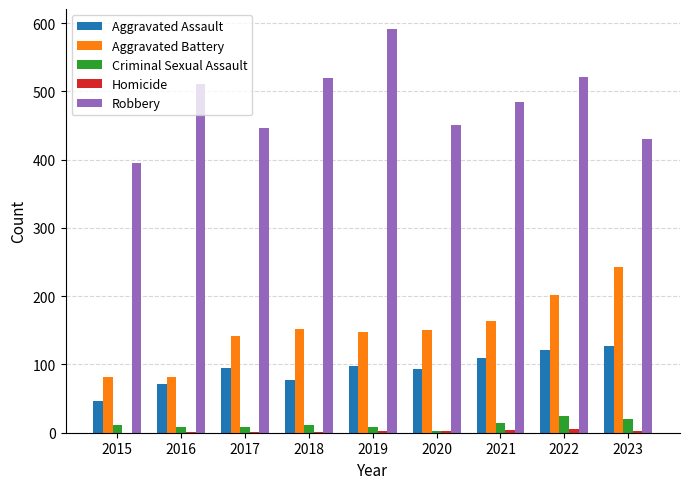

Which series changed the most between 2022 and 2023?

Robbery